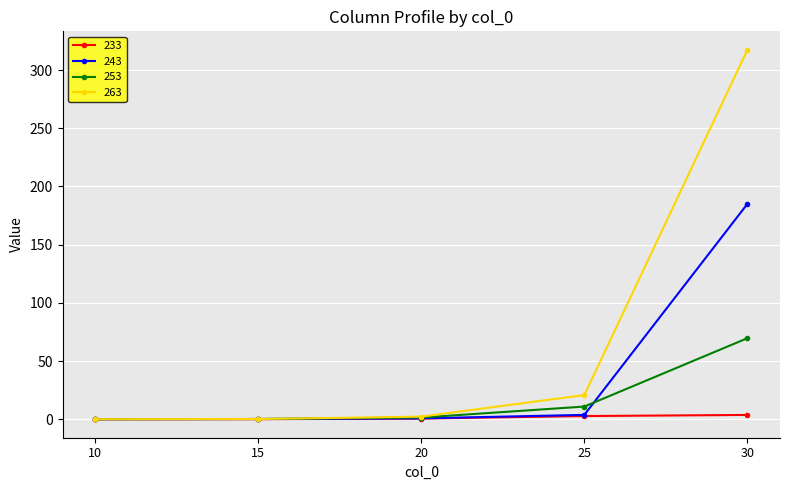

The value of 233 at 20 is 0.6. True or false?

True